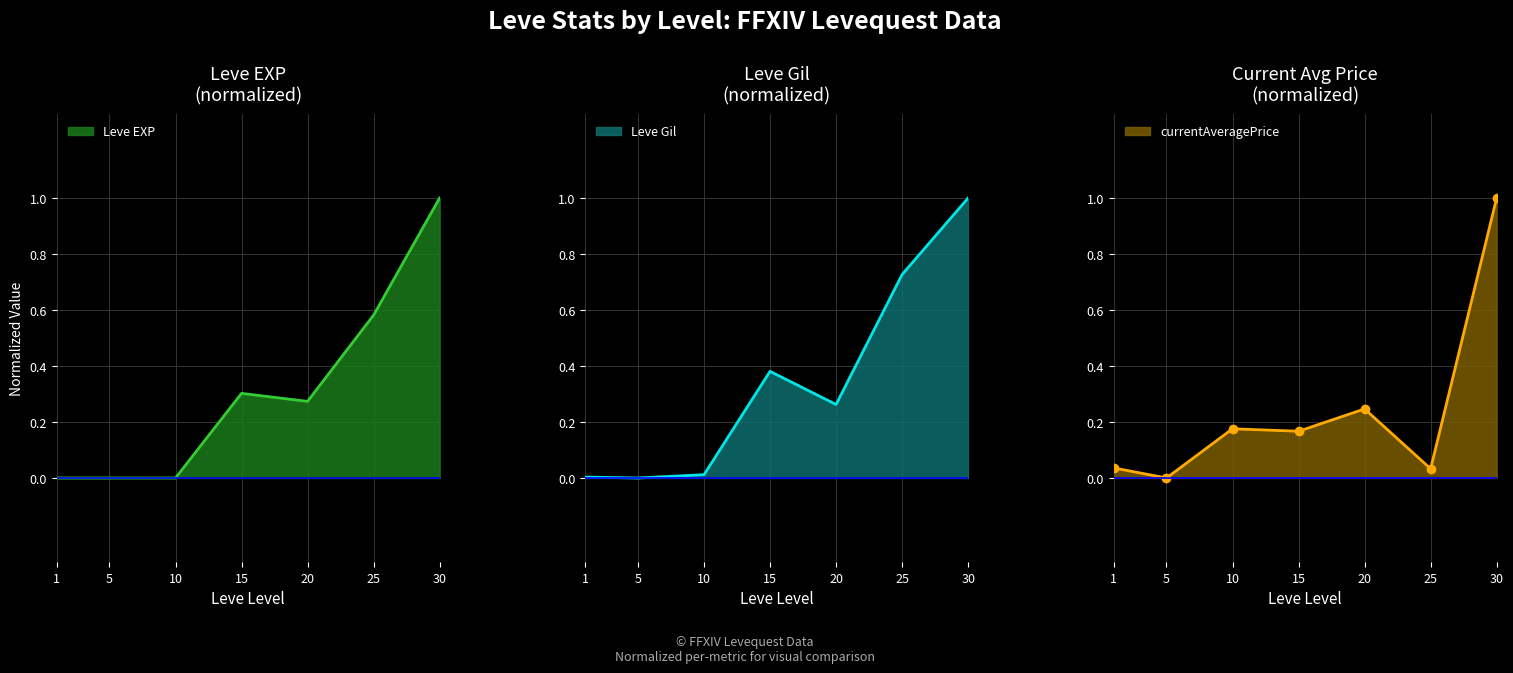

What is the sum of the Leve EXP values at 10 and 15?

0.3